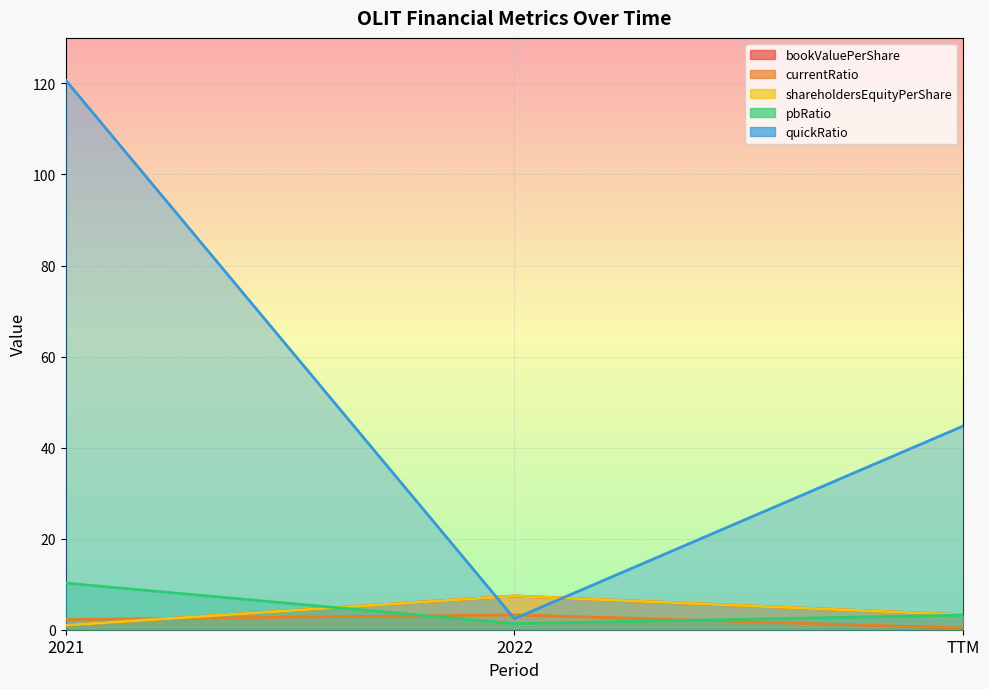

Count the number of categories in the chart.

3